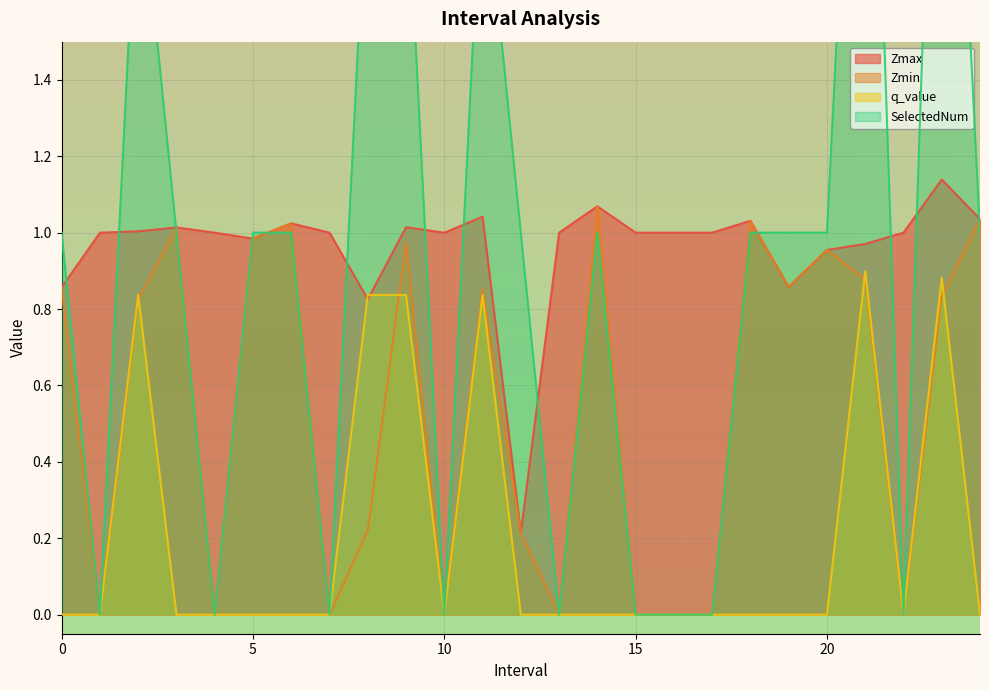

Which series has the largest range (max minus min)?

SelectedNum